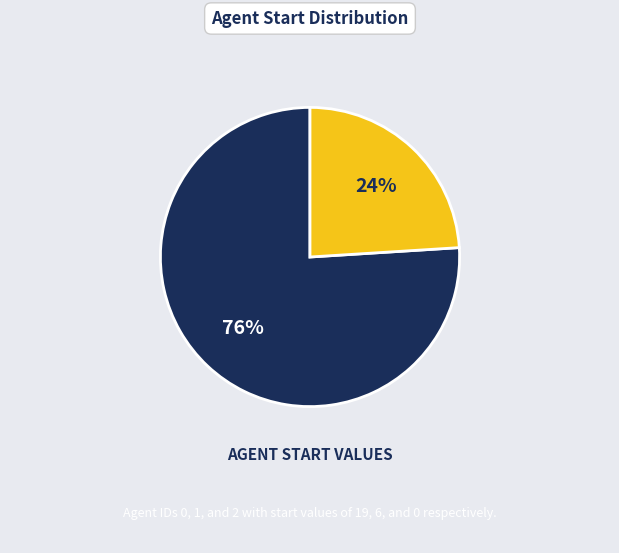

To the nearest percent, what is the average slice percentage?

50%